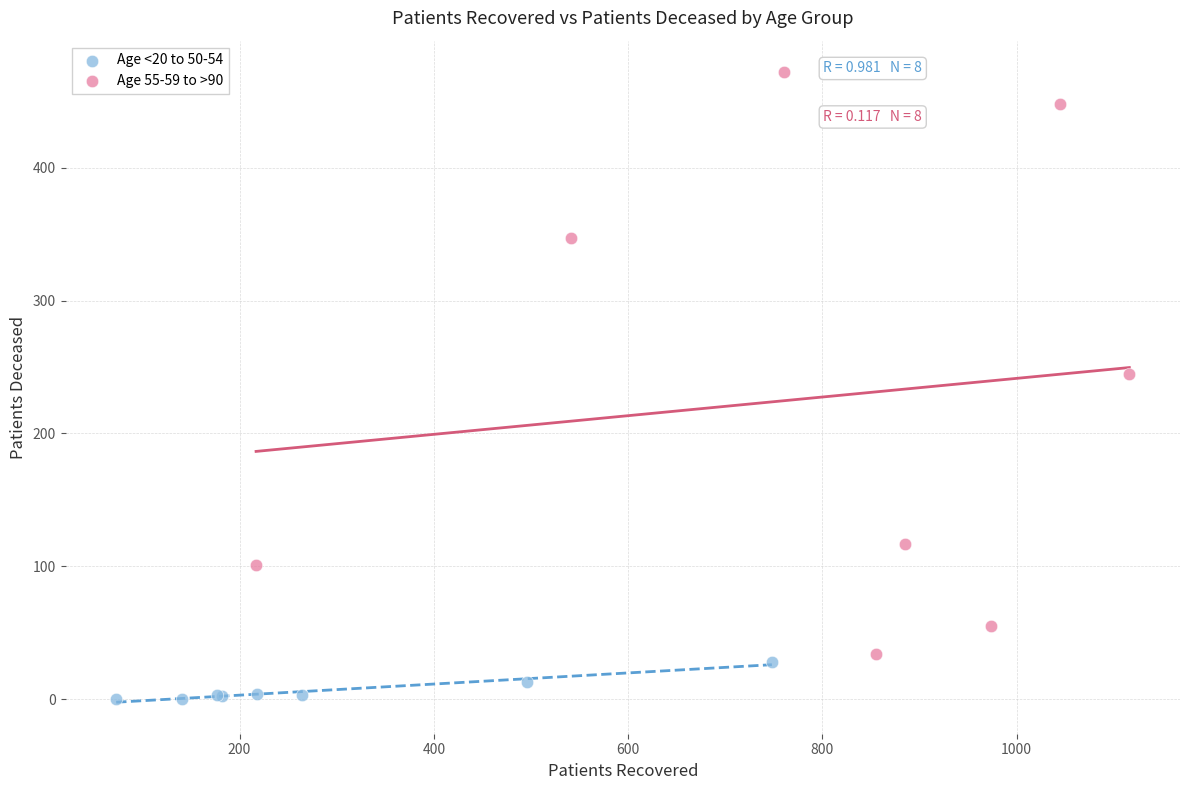

Which series has the widest spread of Y values?

Age 55-59 to >90